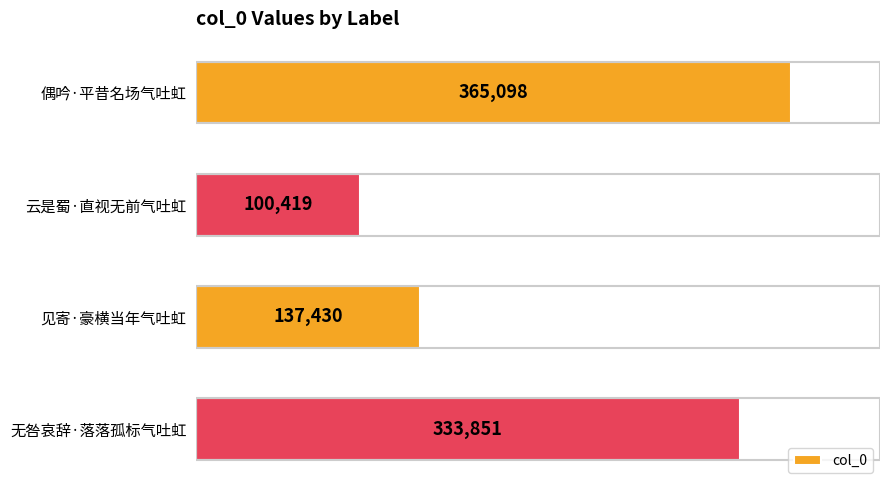

How many bars are there in total?

4